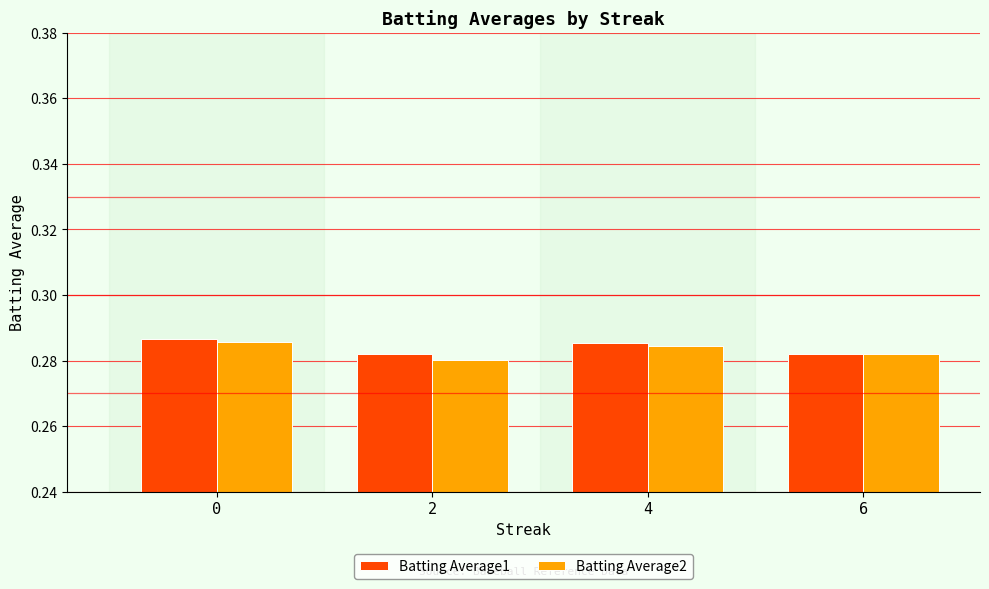

Is the value of Batting Average1 at 6 greater than the value of Batting Average2 at 2?

Yes